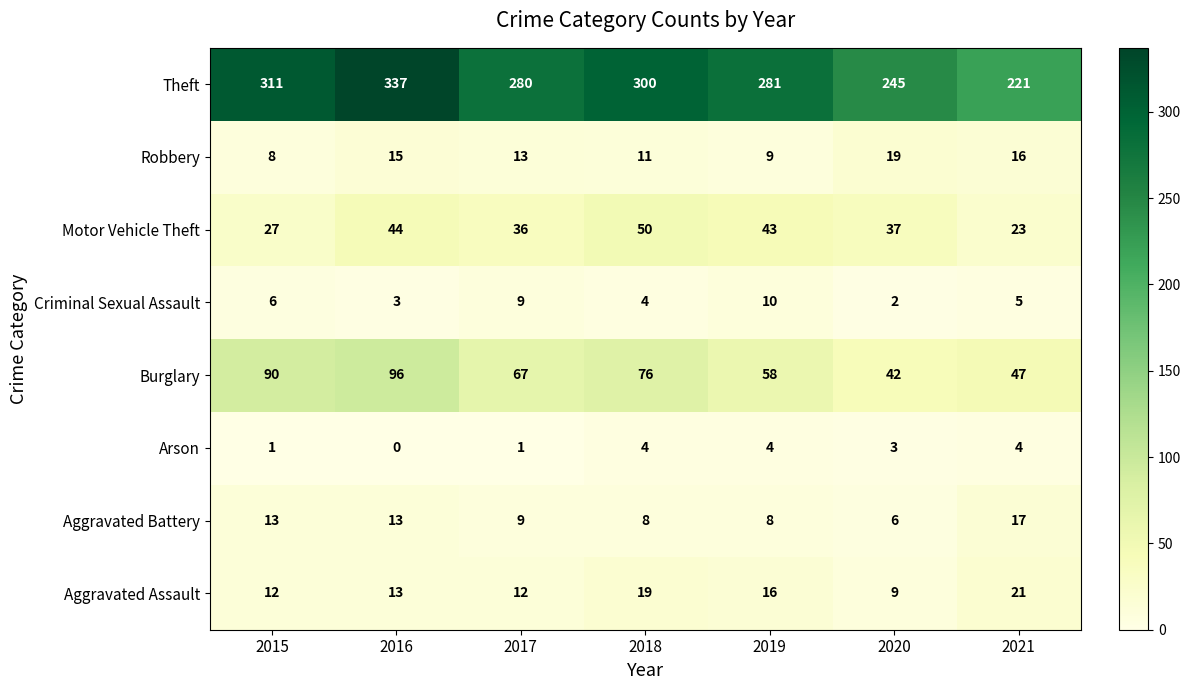

Where is Theft nearest to the value 279?

2017